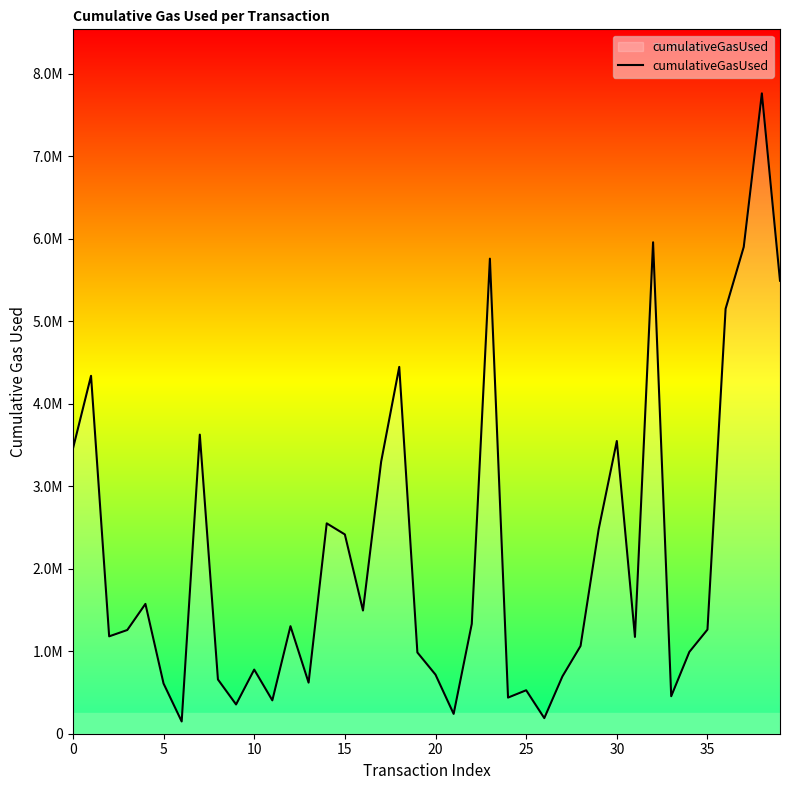

Does the chart display data point markers on the line(s)?

No